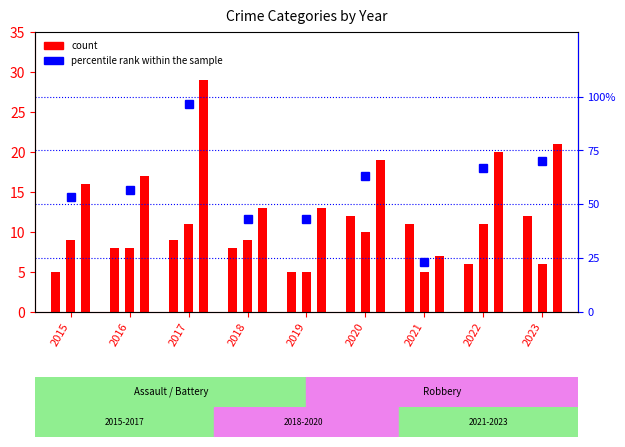

Reading left to right, transcribe all the data shown in this chart.

Aggravated Assault: 5.0	8.0	9.0	8.0	5.0	12.0	11.0	6.0	12.0
Aggravated Battery: 9.0	8.0	11.0	9.0	5.0	10.0	5.0	11.0	6.0
Robbery: 16.0	17.0	29.0	13.0	13.0	19.0	7.0	20.0	21.0
percentile rank within the sample: 53.3	56.7	96.7	43.3	43.3	63.3	23.3	66.7	70.0